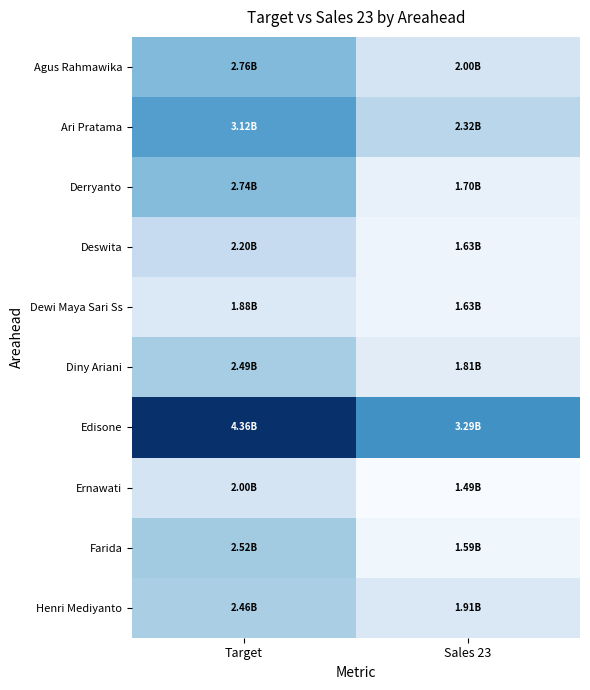

At which category does the chart reach its minimum across all series?

Sales 23